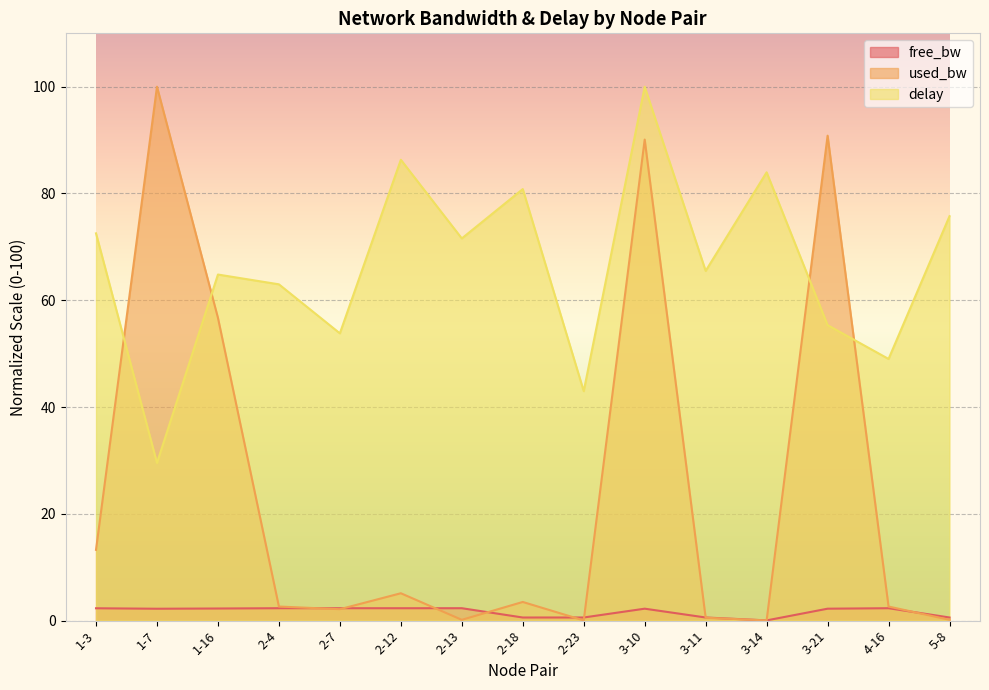

True or false: free_bw has more than 1 points higher than both neighbors.

True